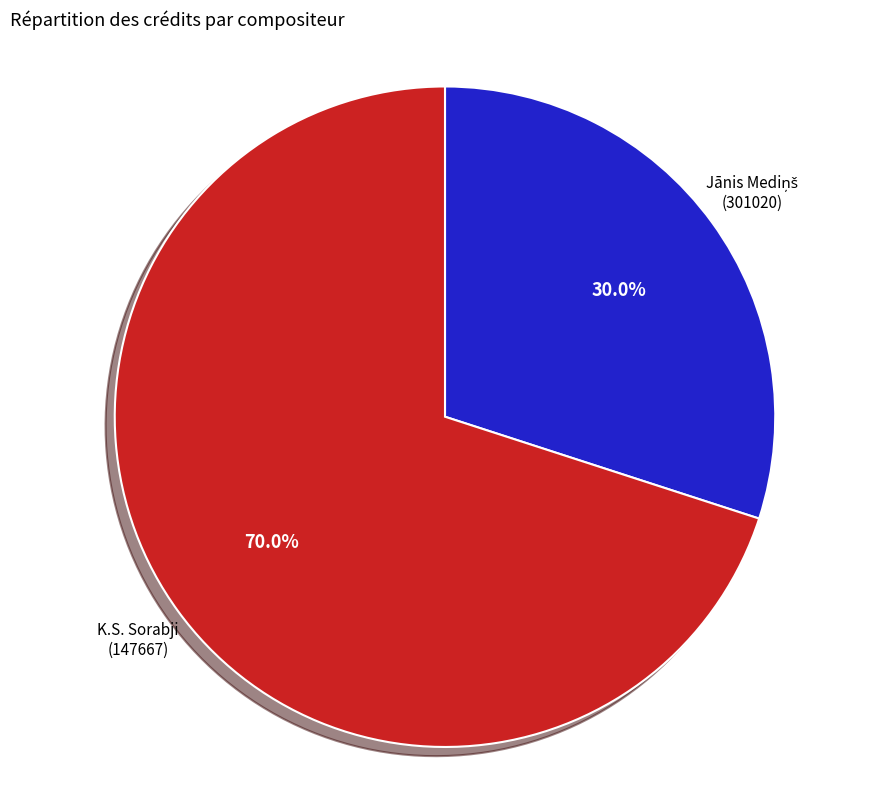

Is there any slice that represents more than half of the pie?

Yes